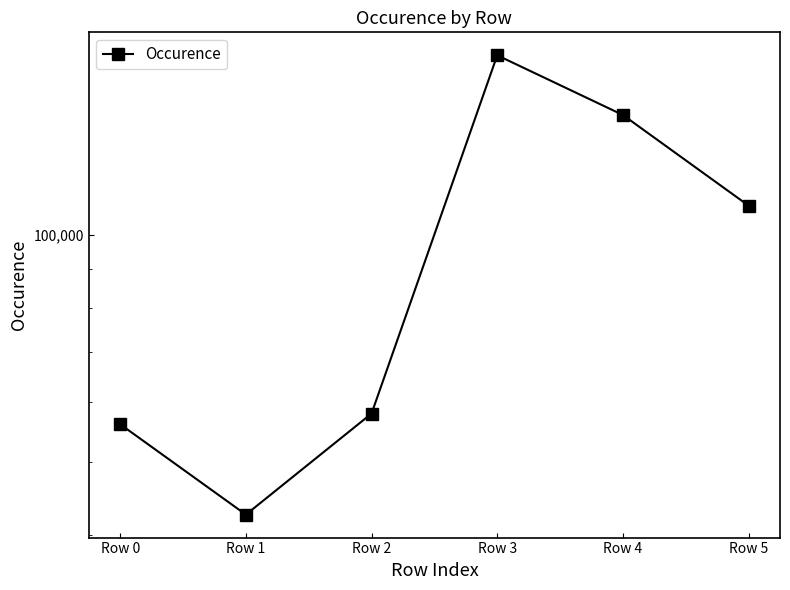

How many points are lower than both their immediate neighbors (excluding endpoints)?

1